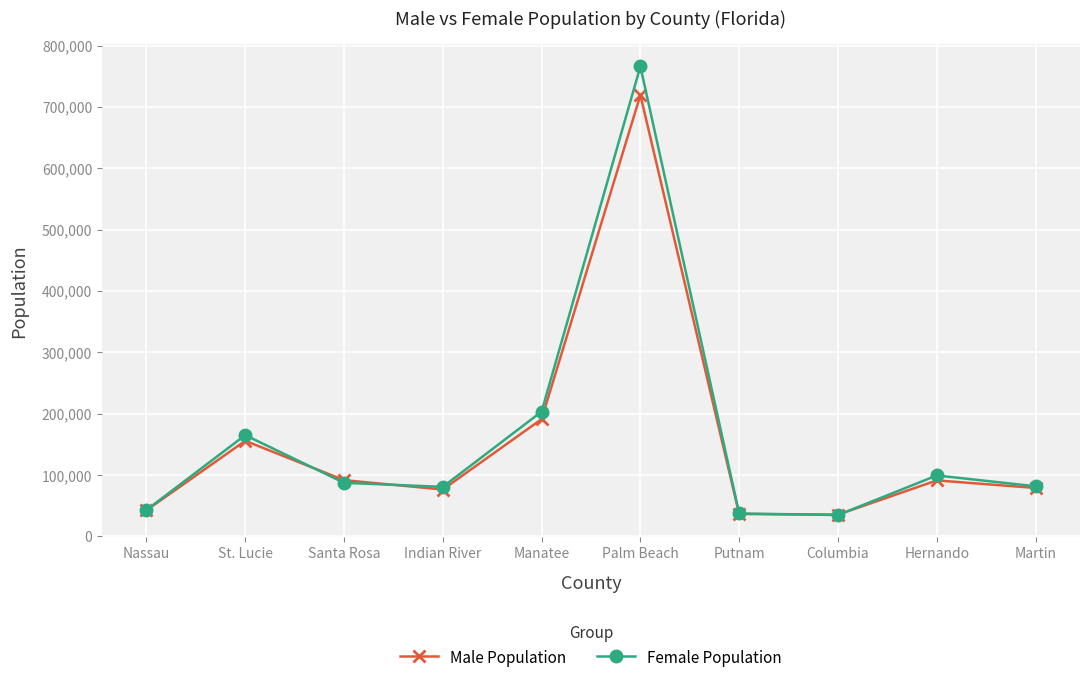

Where is Female Population nearest to the value 400649?

Manatee